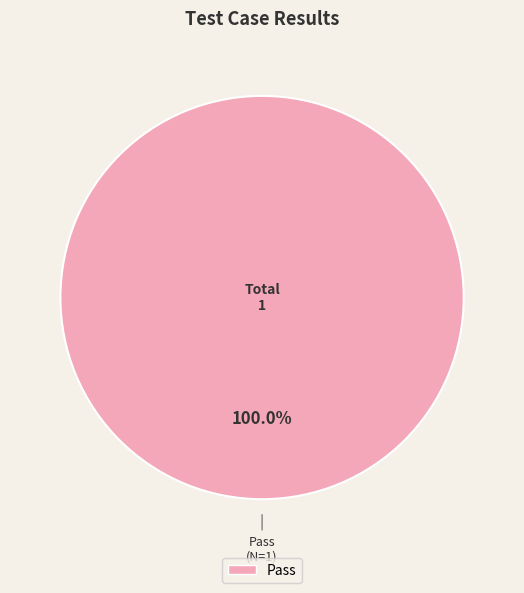

Is there any slice that represents more than half of the pie?

Yes